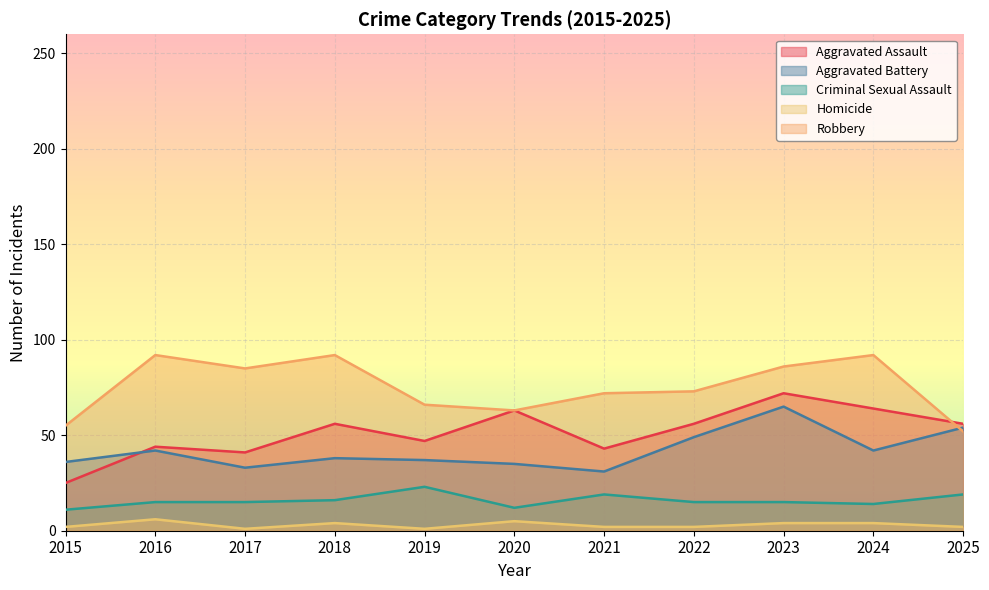

Read the Aggravated Assault value at 2024, to the nearest 10.

60